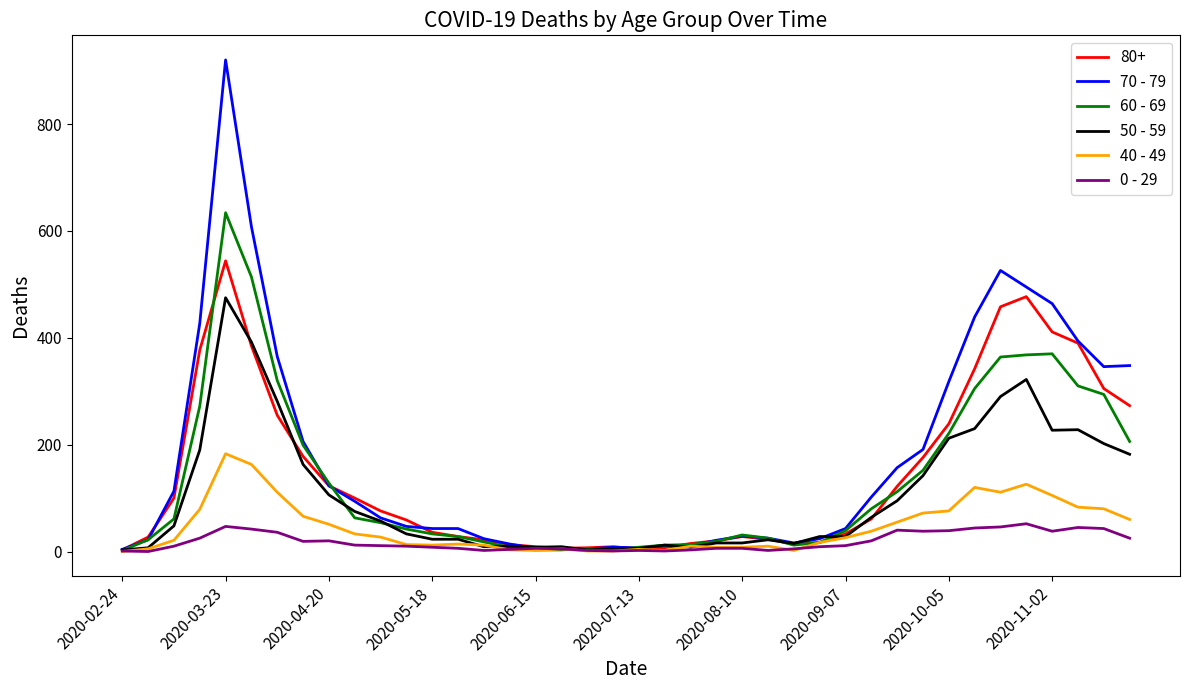

Which series has the largest range (max minus min)?

70 - 79